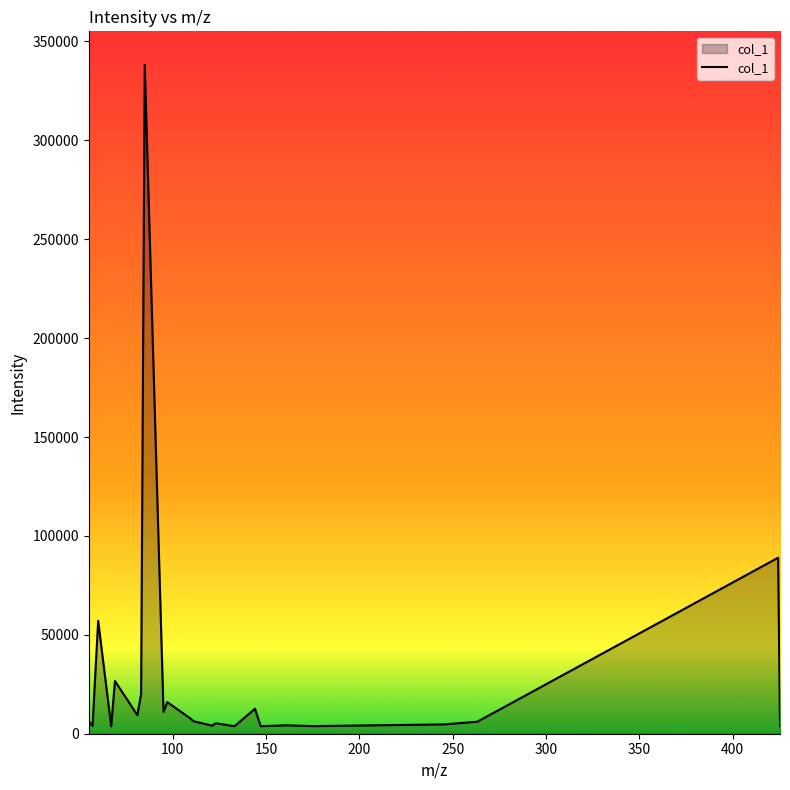

Does the chart have visible grid lines?

No